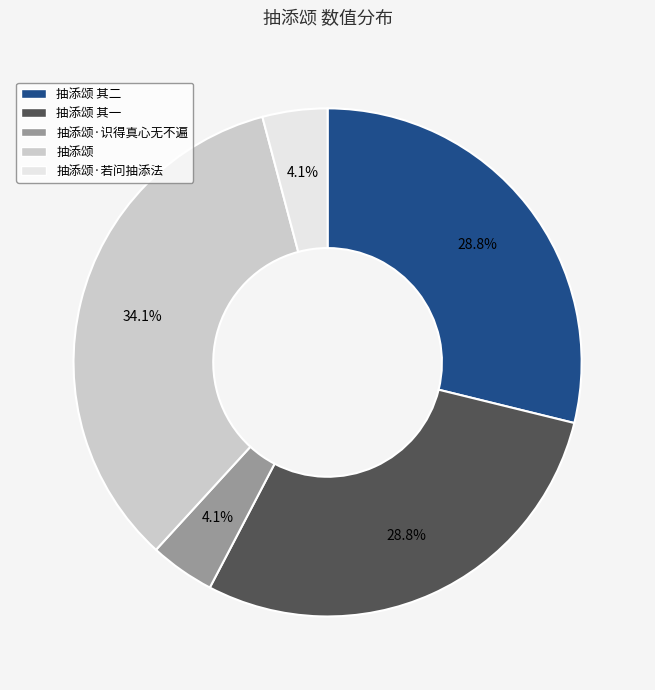

The 抽添颂·识得真心无不遍 slice represents 4% of the pie. True or false?

True